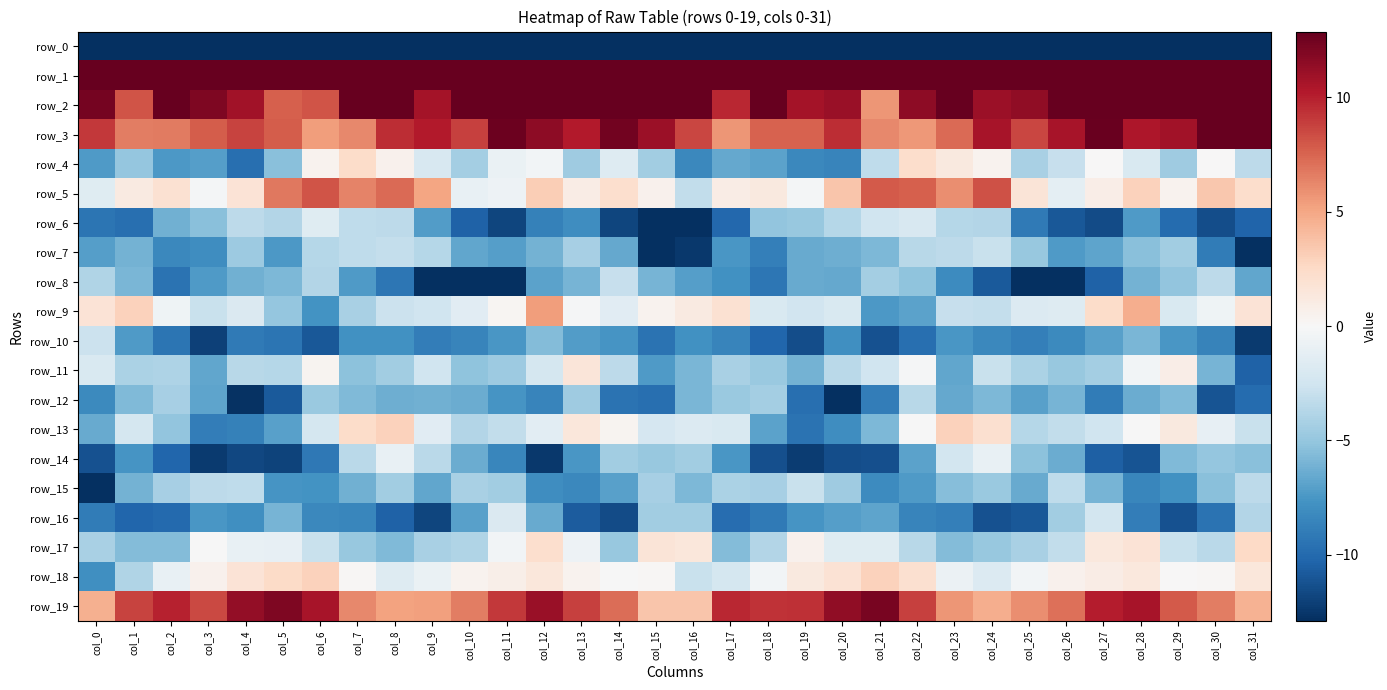

Which series has the largest range (max minus min)?

row_0